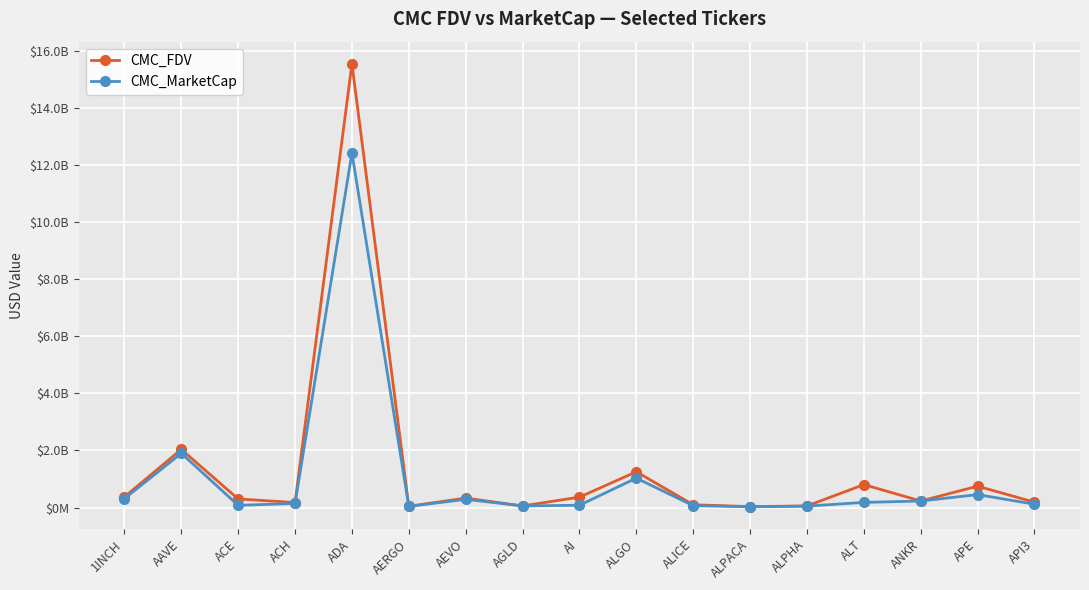

What are all the series names shown in the legend?

CMC_FDV, CMC_MarketCap